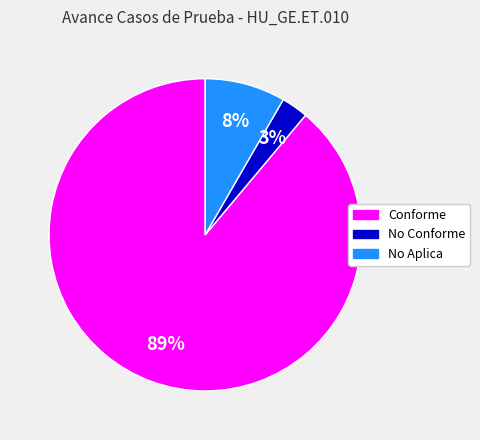

Which has a higher value, No Conforme or No Aplica?

No Aplica